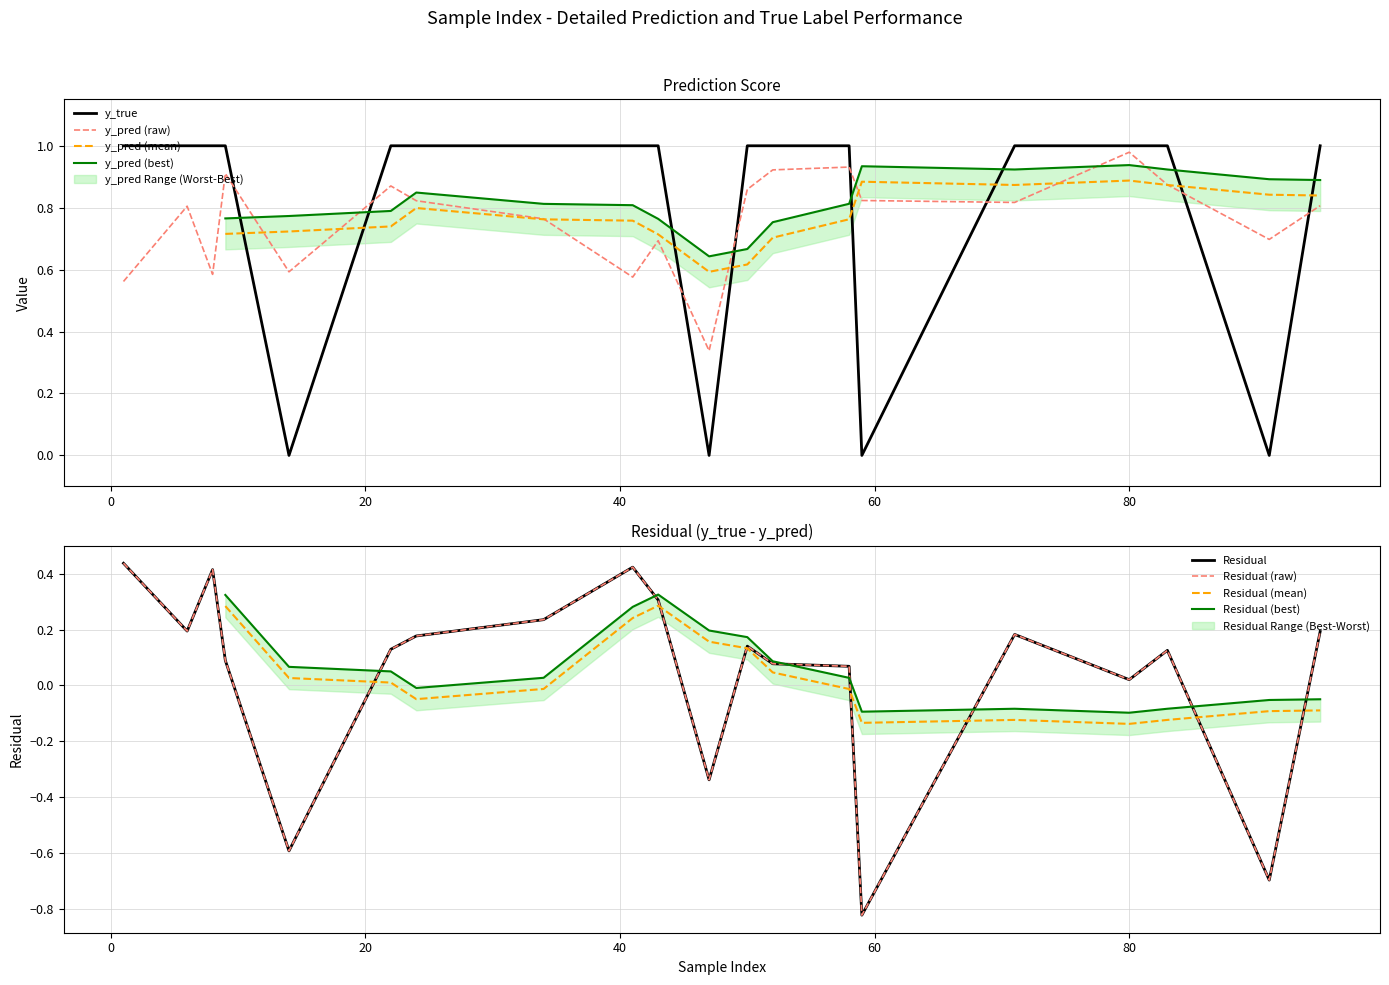

What position from the right is 71?

2